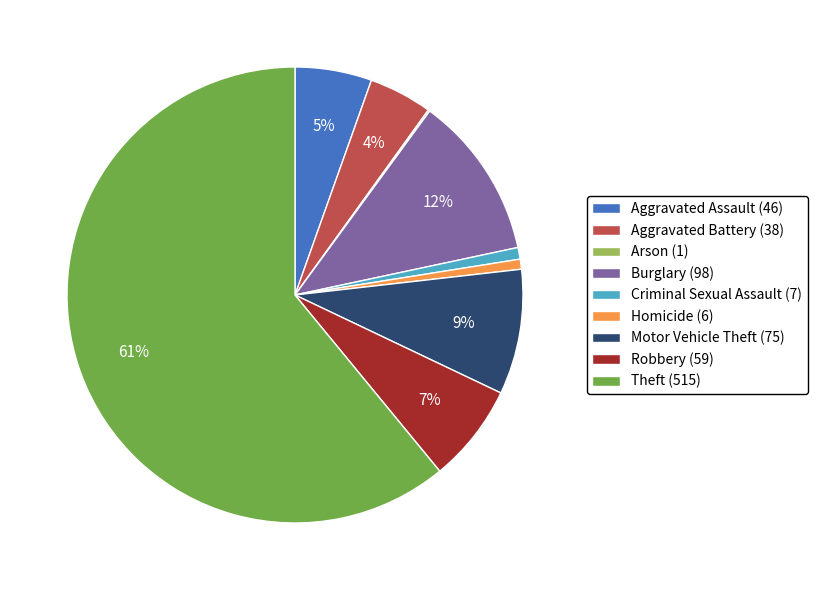

What percentage is the Criminal Sexual Assault slice, to the nearest percent?

1%